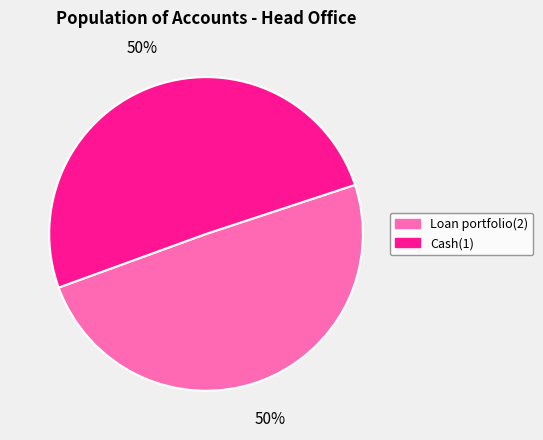

Combined, do Loan portfolio(2) and Cash(1) account for over 50%?

Yes